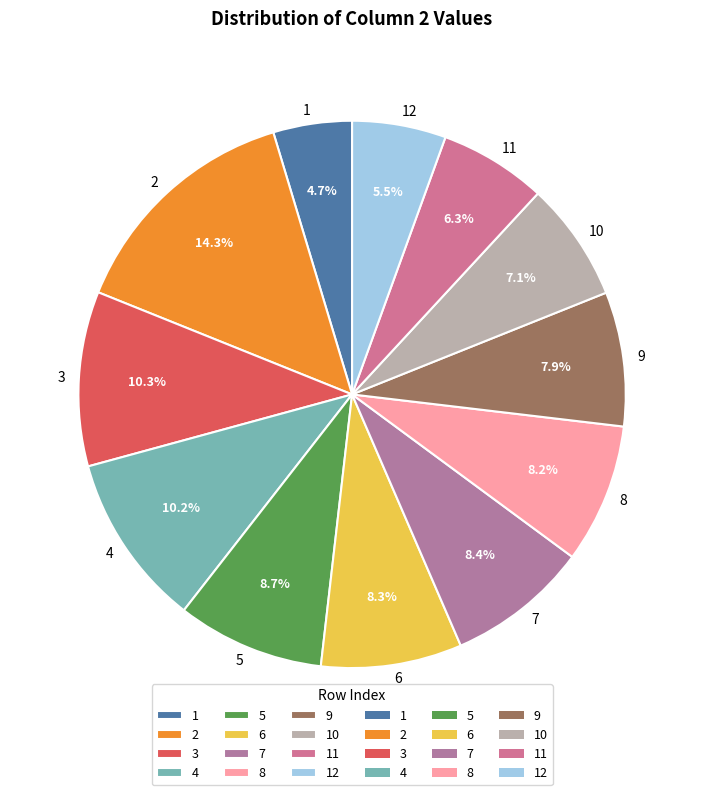

What portion of the pie excludes 11?

93.7%